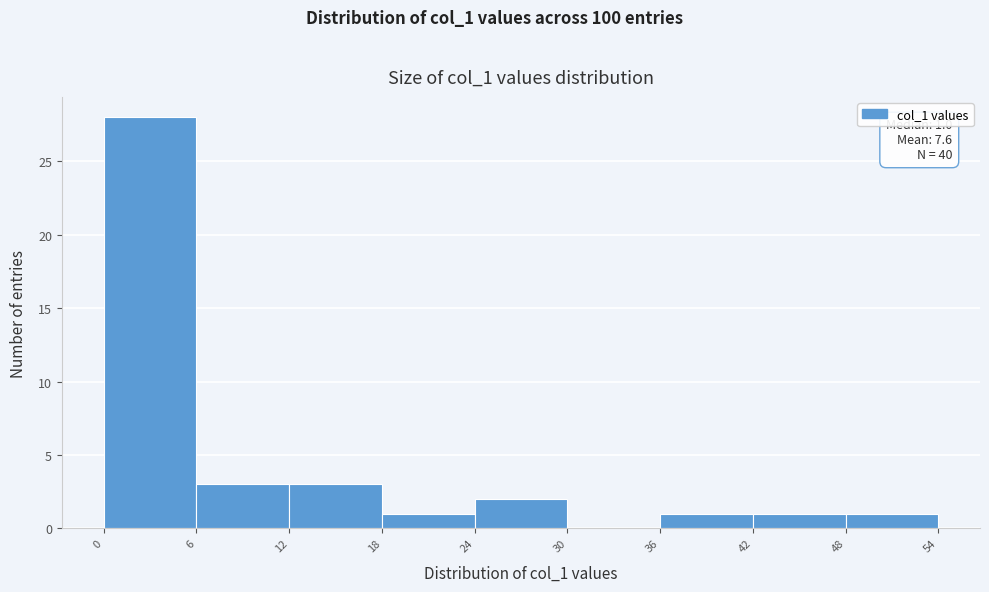

Over which range of the x-axis is the bar tallest?

0 to 6